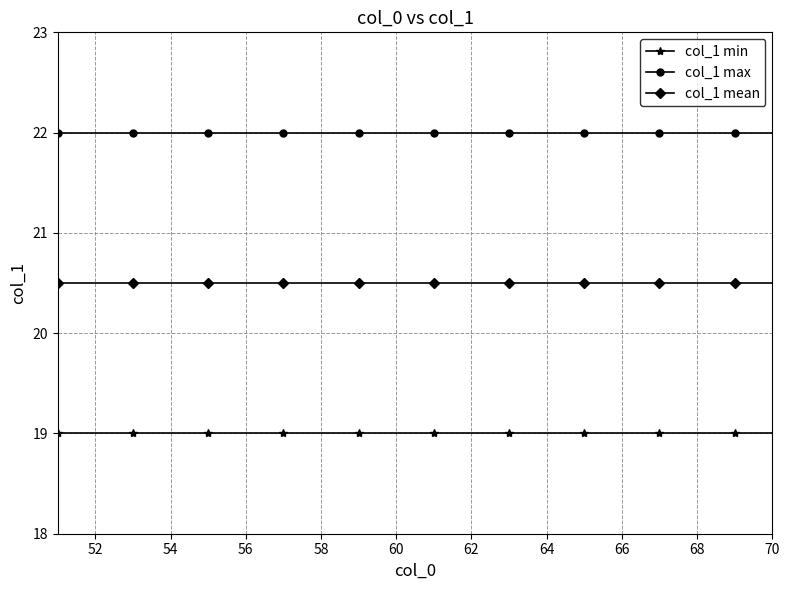

What is the minimum value shown in the chart?

19.0